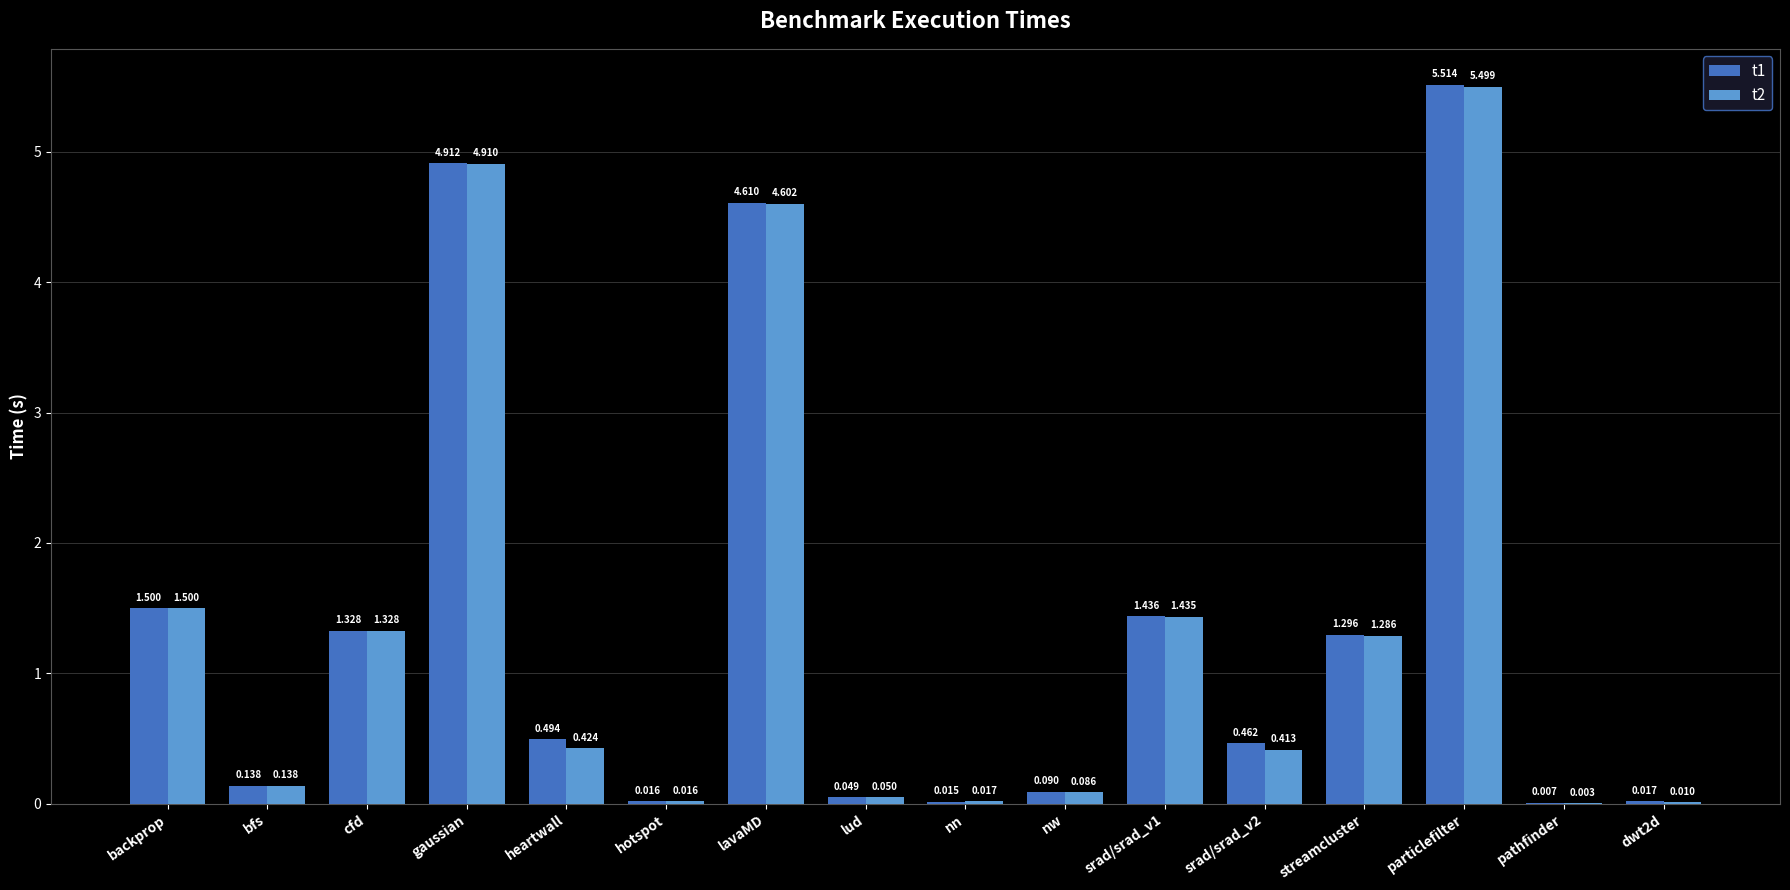

At which category does the chart reach its peak across all series?

particlefilter